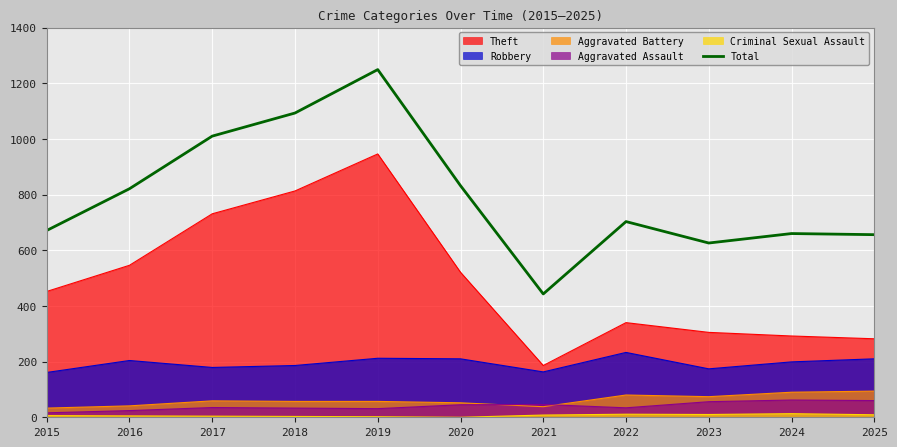

Read the value at 2016.

821